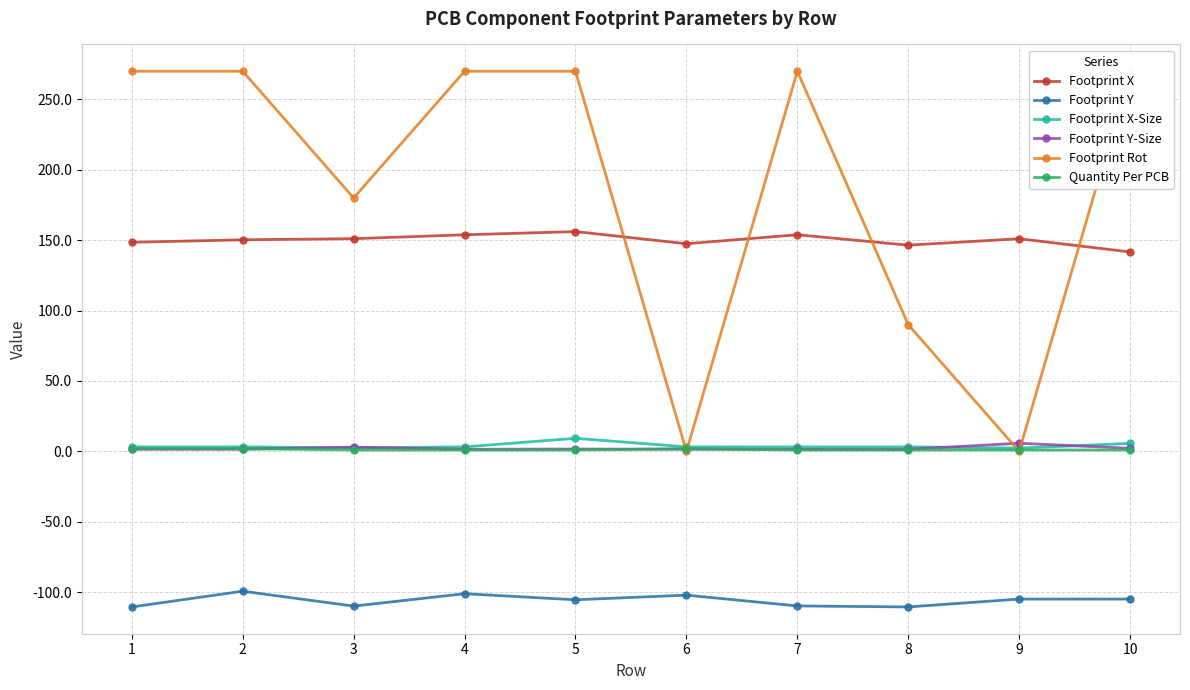

Is the value of Quantity Per PCB at 8 greater than the value of Footprint Y at 10?

Yes